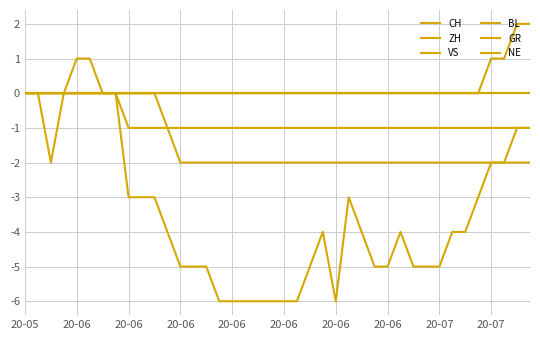

What is the maximum value shown in the chart?

2